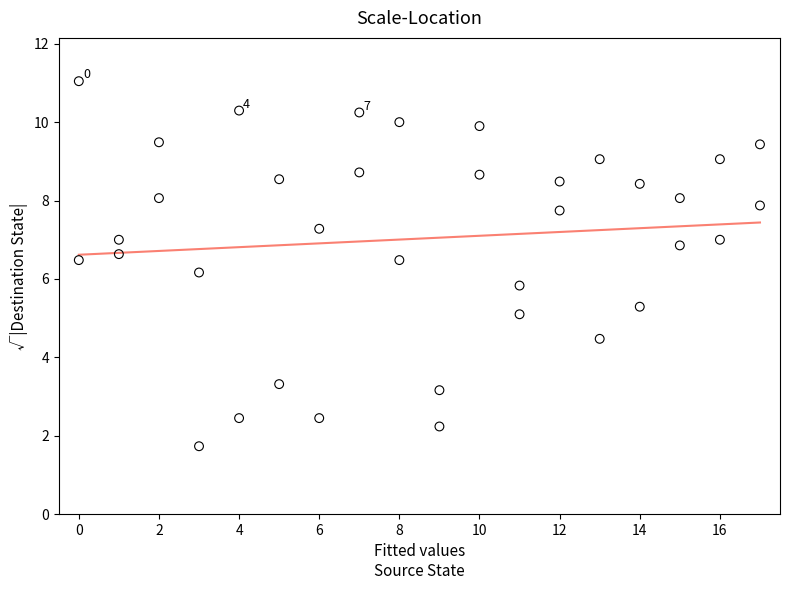

What is the range of Y values (max minus min)?

9.3